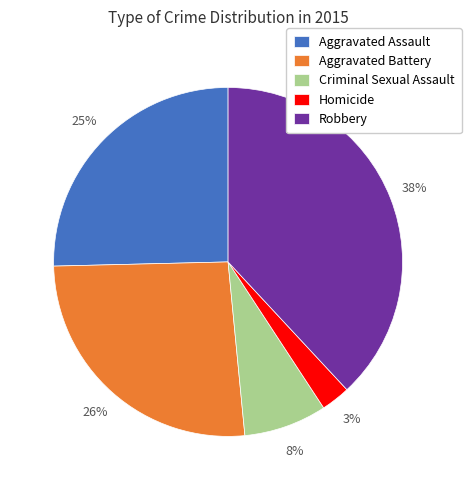

How many segments does this pie chart have?

5